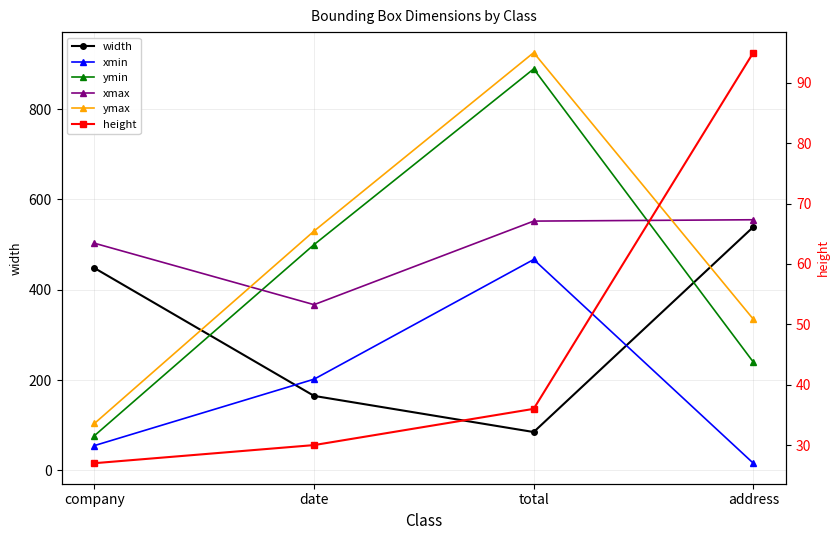

The value of xmax at address is 555. True or false?

True